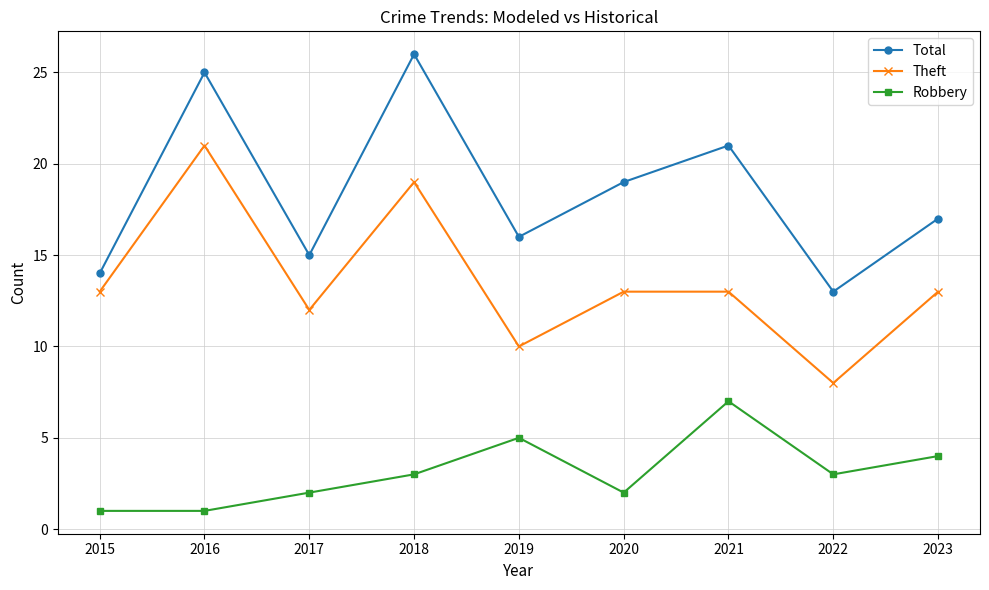

In Total, how many points are higher than both neighbors (excluding endpoints)?

3